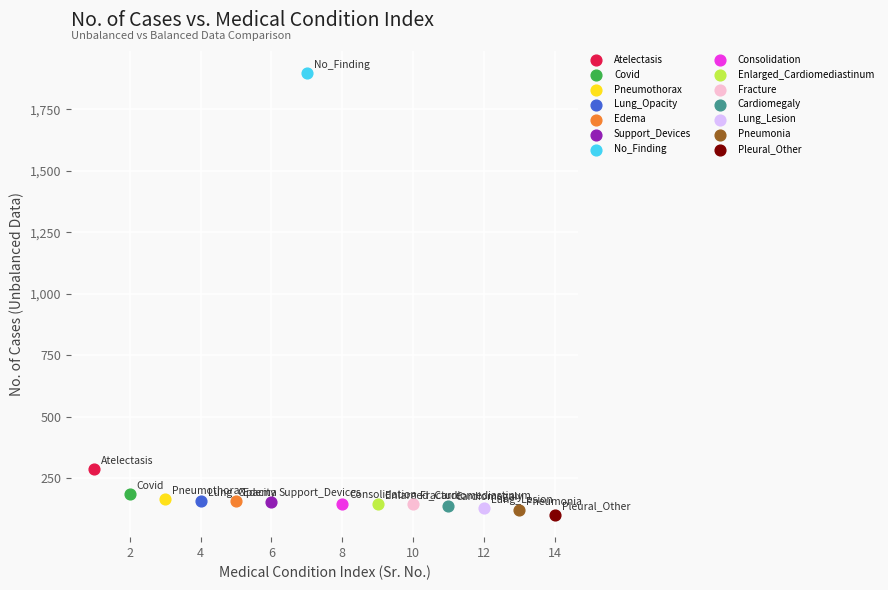

What are all the series names shown in the legend?

Atelectasis, Covid, Pneumothorax, Lung_Opacity, Edema, Support_Devices, No_Finding, Consolidation, Enlarged_Cardiomediastinum, Fracture, Cardiomegaly, Lung_Lesion, Pneumonia, Pleural_Other